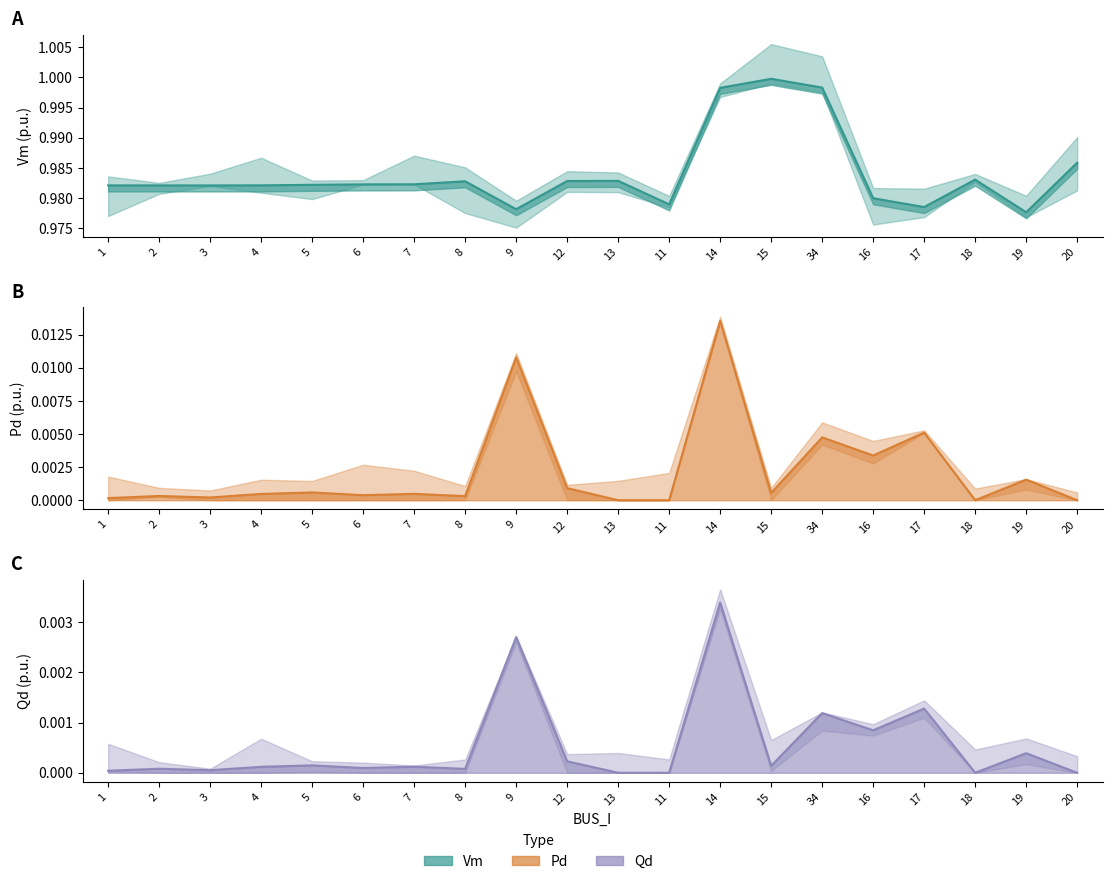

Where is Pd nearest to the value 0?

13